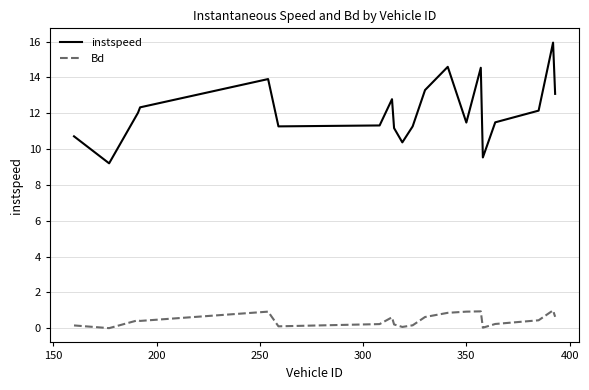

Does the chart display data point markers on the line(s)?

No